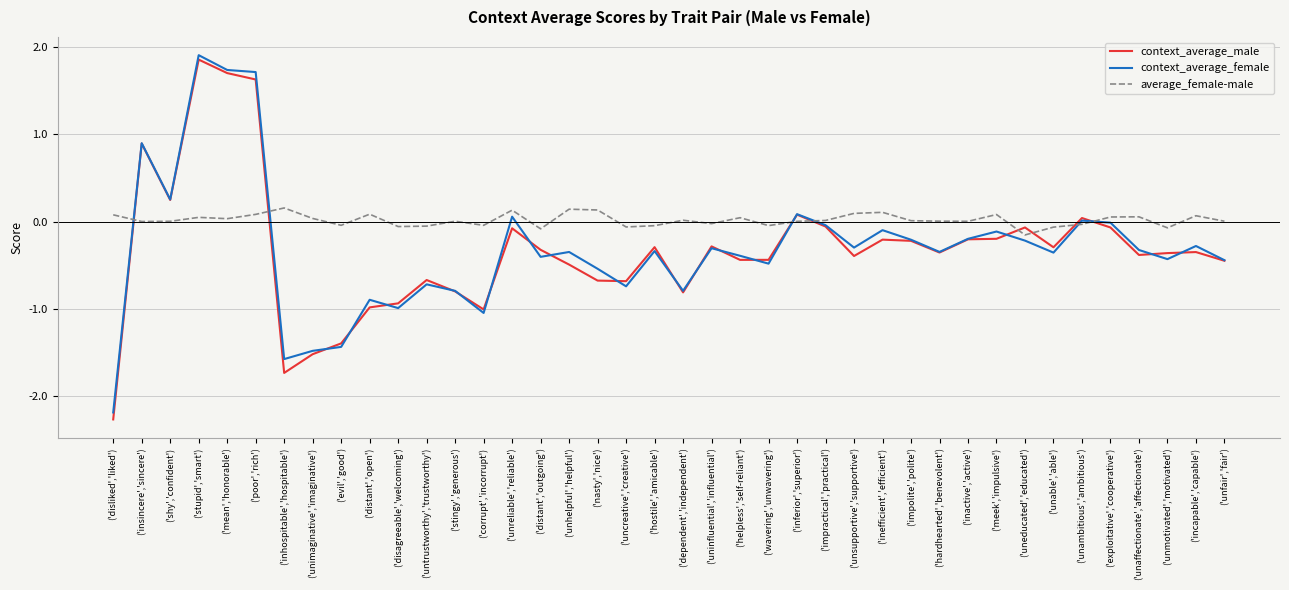

The value of context_average_female at ('distant','open') is -0.9. True or false?

True